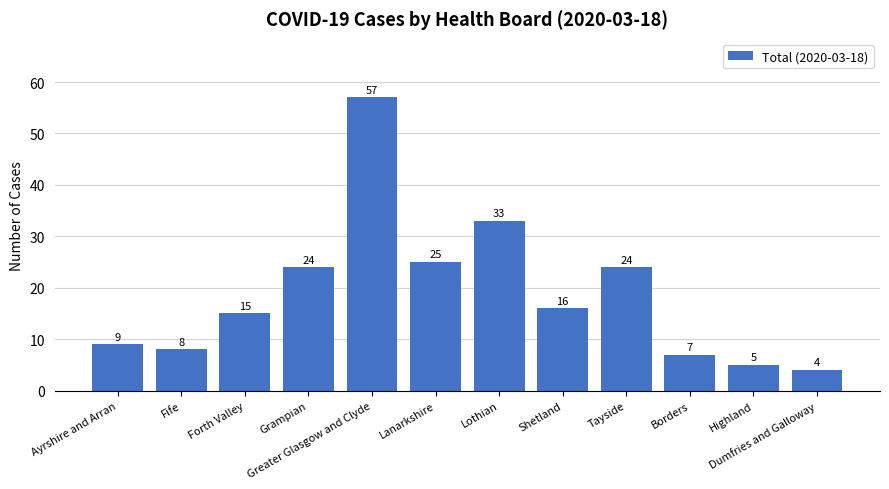

What is the label of the 2nd bar from the right?

Highland